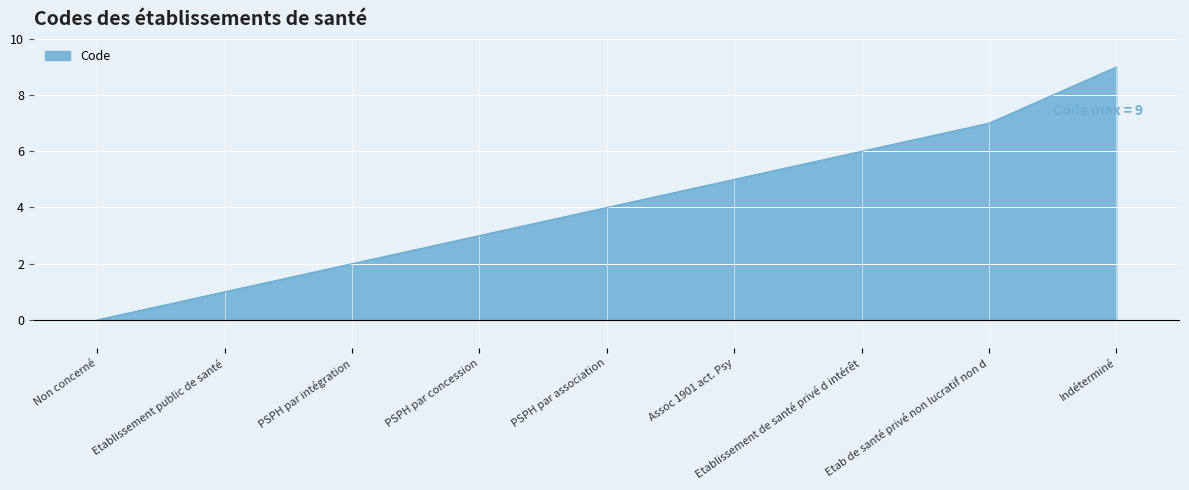

Reading left to right, list all the values displayed in this chart.

Non concerné=0	Etablissement public de santé=1	PSPH par intégration=2	PSPH par concession=3	PSPH par association=4	Assoc 1901 act. Psy=5	Etablissement de santé privé d intérêt=6	Etab de santé privé non lucratif non d=7	Indéterminé=9